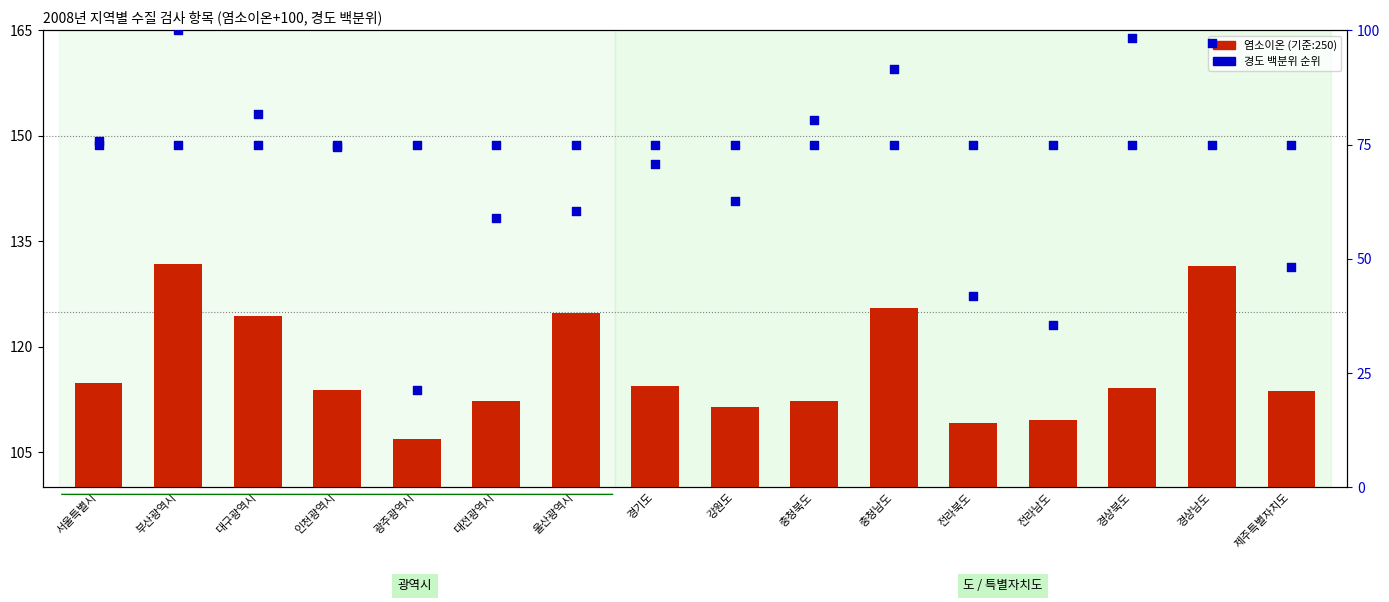

Which series has the largest total across all categories?

염소이온(+100기준)